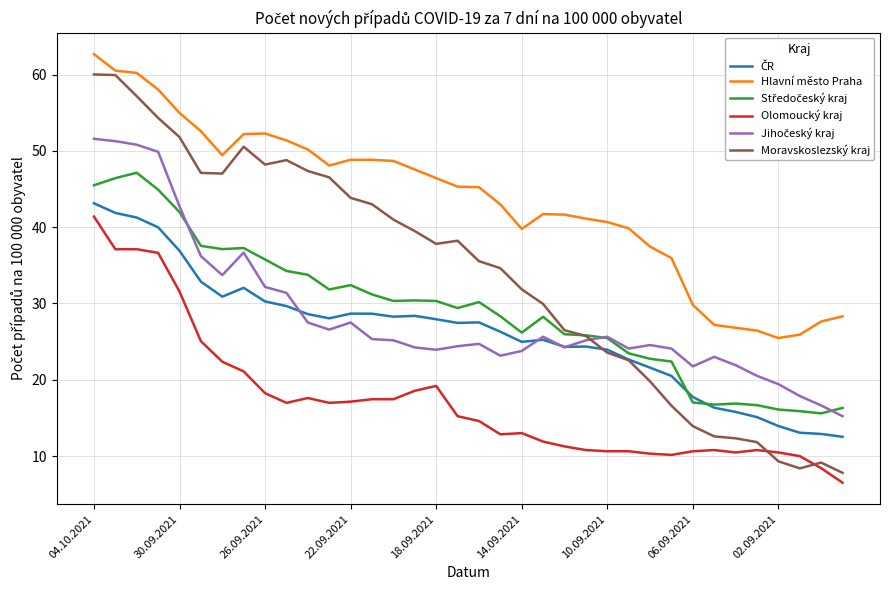

Which series has the largest range (max minus min)?

Moravskoslezský kraj